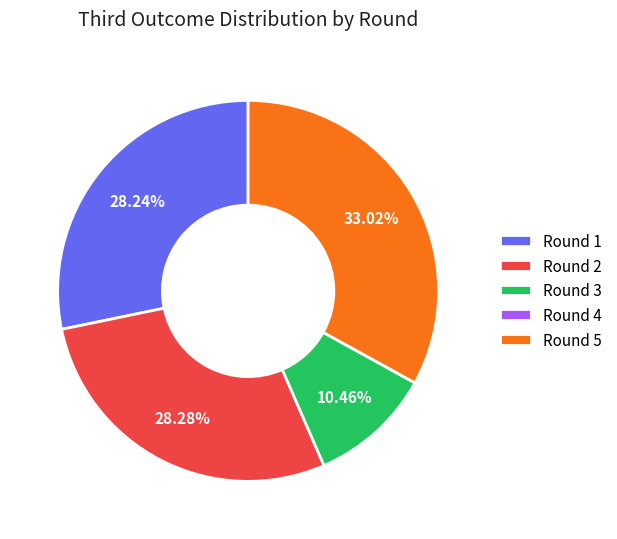

Which has a higher value, Round 2 or Round 5?

Round 5